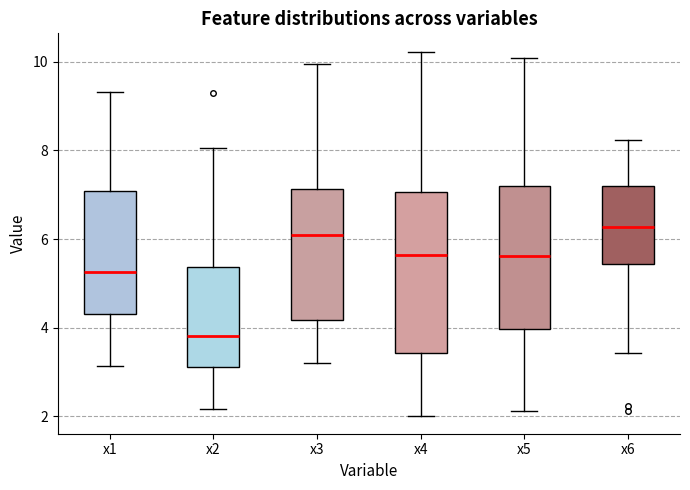

Reading left to right, transcribe this box plot: for each box, give where its median line is, the range the box spans, and where its two whiskers end, as read against the y-axis. The values are not printed on the chart, so give them approximately, as read against the axis.

x1: median 5.2, box 4.4 to 7.0, whiskers 3.2 to 9.4
x2: median 3.8, box 3.2 to 5.4, whiskers 2.2 to 8.0
x3: median 6.2, box 4.2 to 7.2, whiskers 3.2 to 10.0
x4: median 5.6, box 3.4 to 7.0, whiskers 2.0 to 10.2
x5: median 5.6, box 4.0 to 7.2, whiskers 2.2 to 10.0
x6: median 6.2, box 5.4 to 7.2, whiskers 3.4 to 8.2